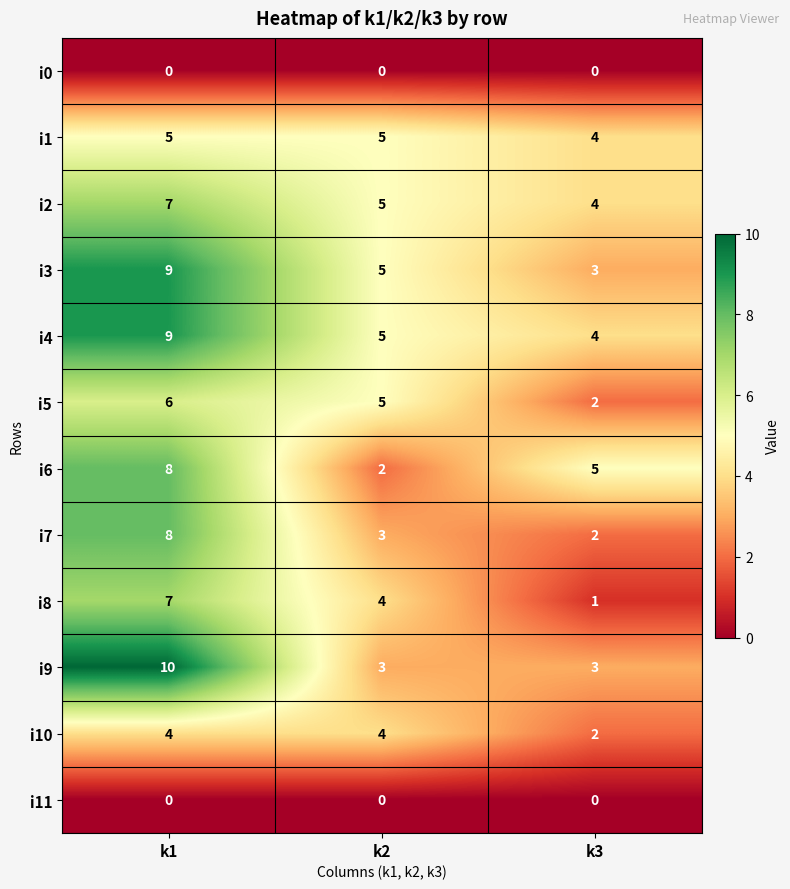

The i6 series shows 3 at k3. True or false?

False